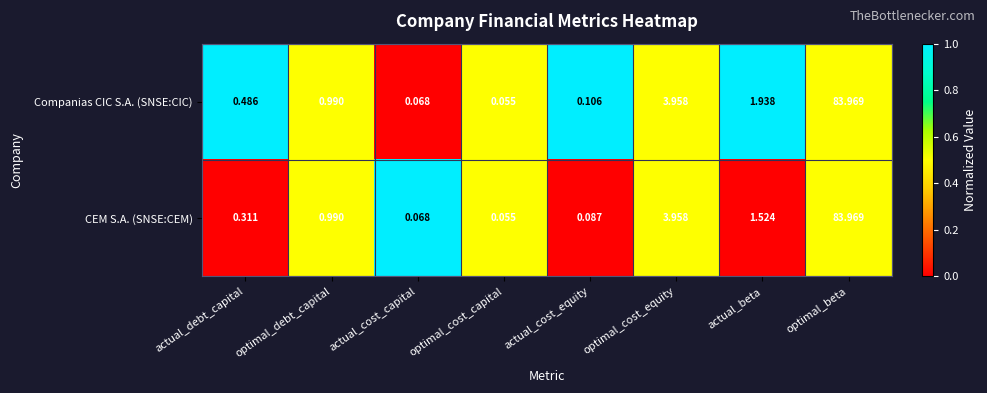

Between actual_cost_capital and actual_beta, which series saw the biggest shift?

Companias CIC S.A. (SNSE:CIC)